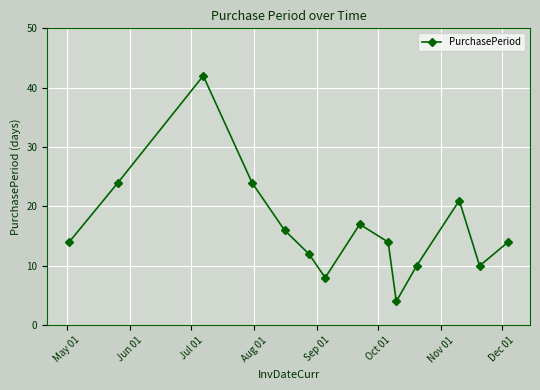

How many distinct data groups are displayed?

1